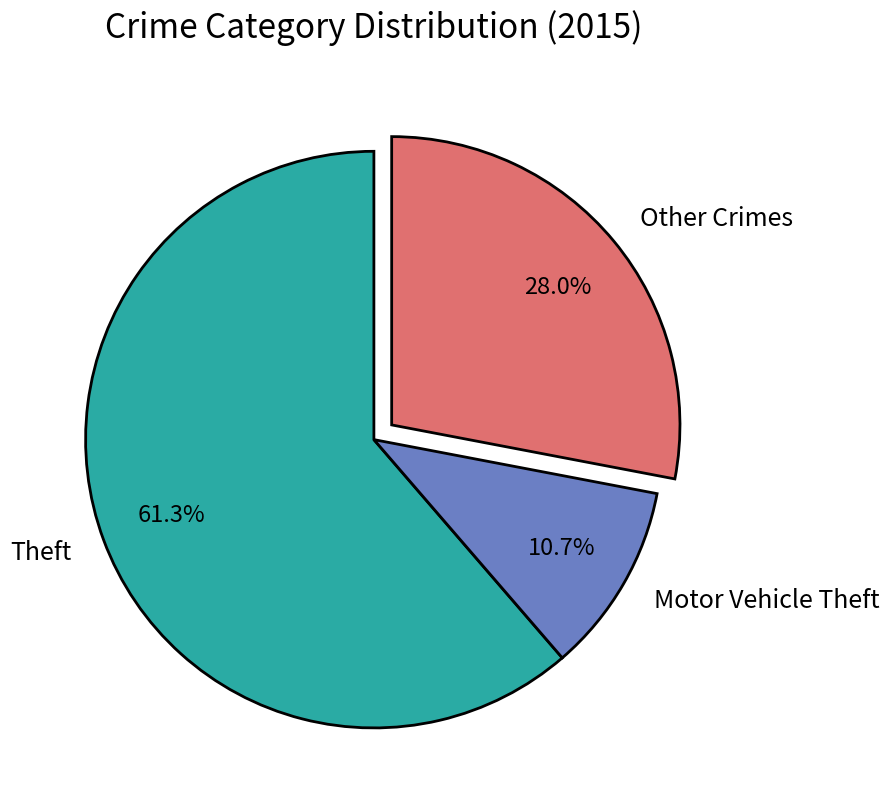

Approximately how many times larger is the value at Other Crimes compared to Motor Vehicle Theft?

2.6